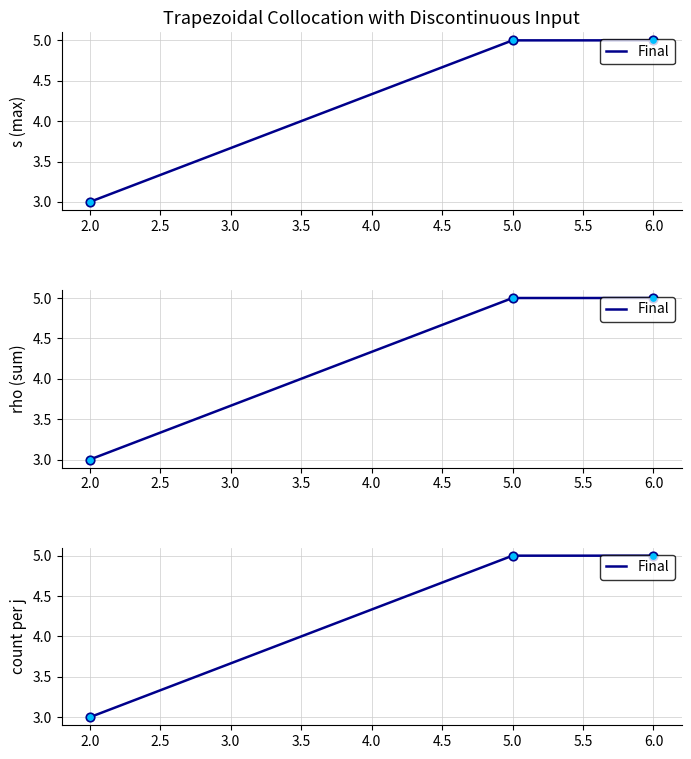

What is the ratio of the value at 6.0 to the value at 2.0?

1.7